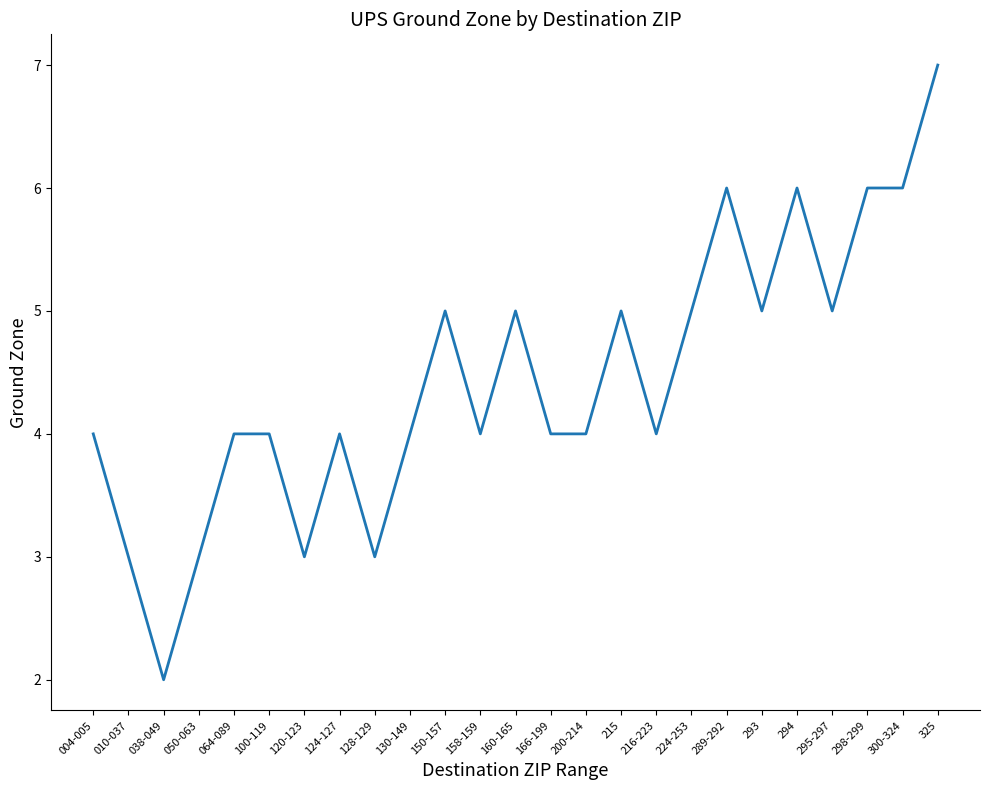

What value does the data have at 166-199?

4